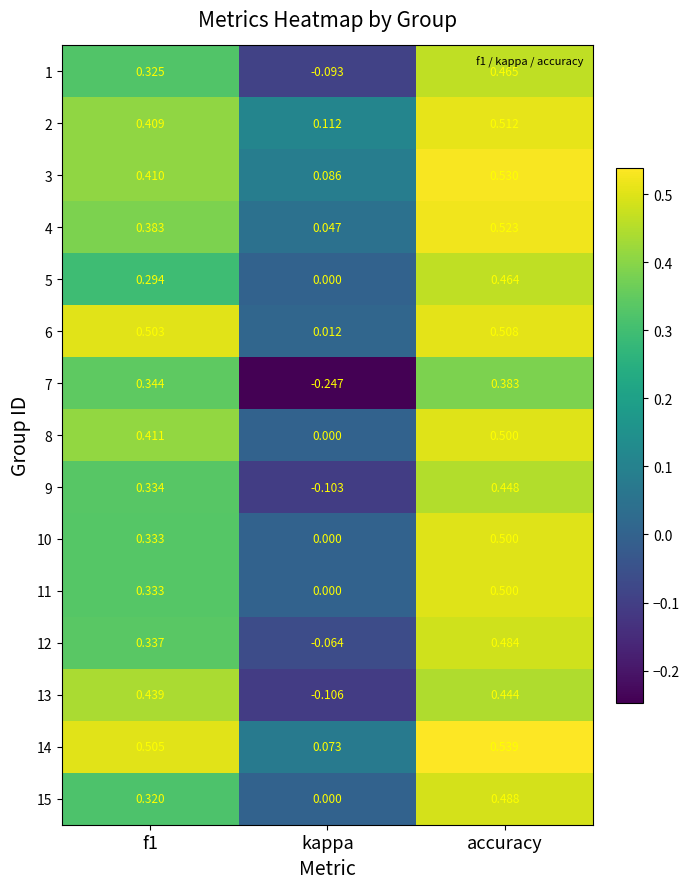

Which category has the highest value across all series?

accuracy